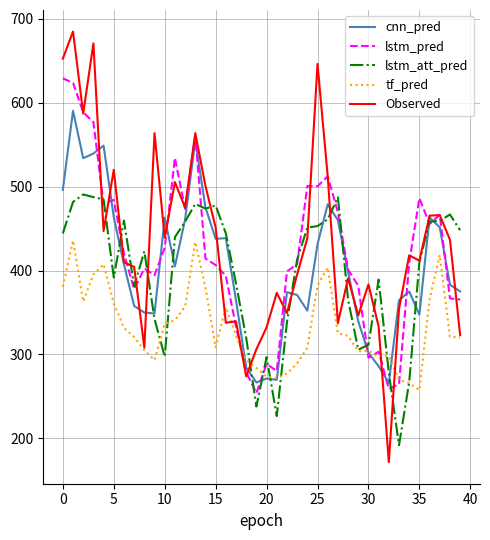

Rank the series by their maximum value, from lowest to highest.

tf_pred, lstm_att_pred, cnn_pred, lstm_pred, Observed